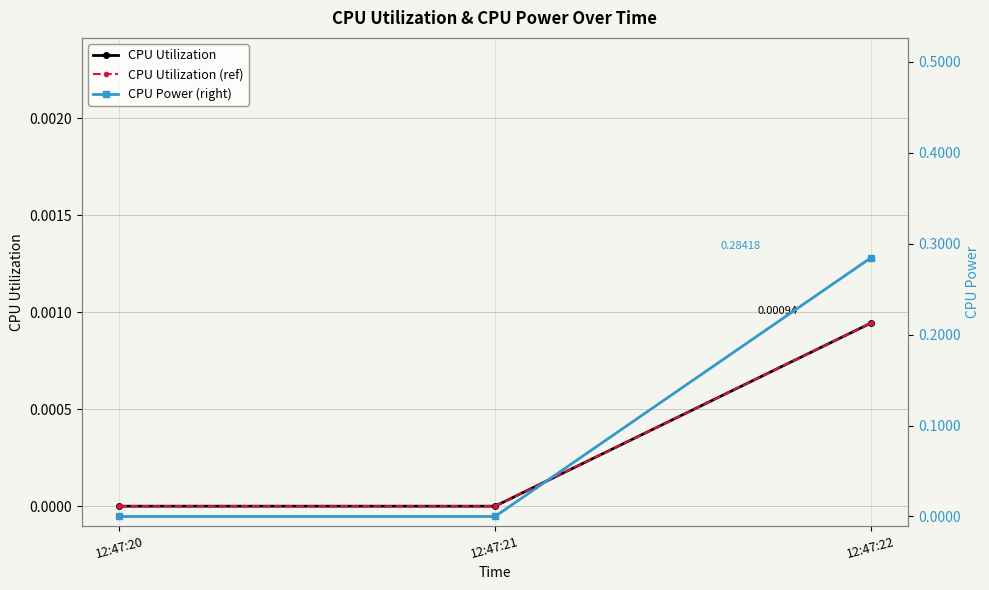

What is the difference between the maximum and minimum values in the CPU Power (right) series?

0.3